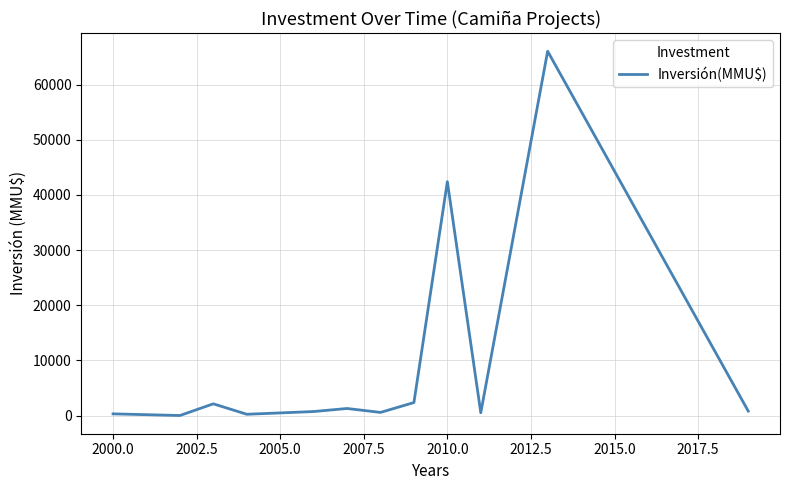

What is the maximum value shown in the chart?

66052